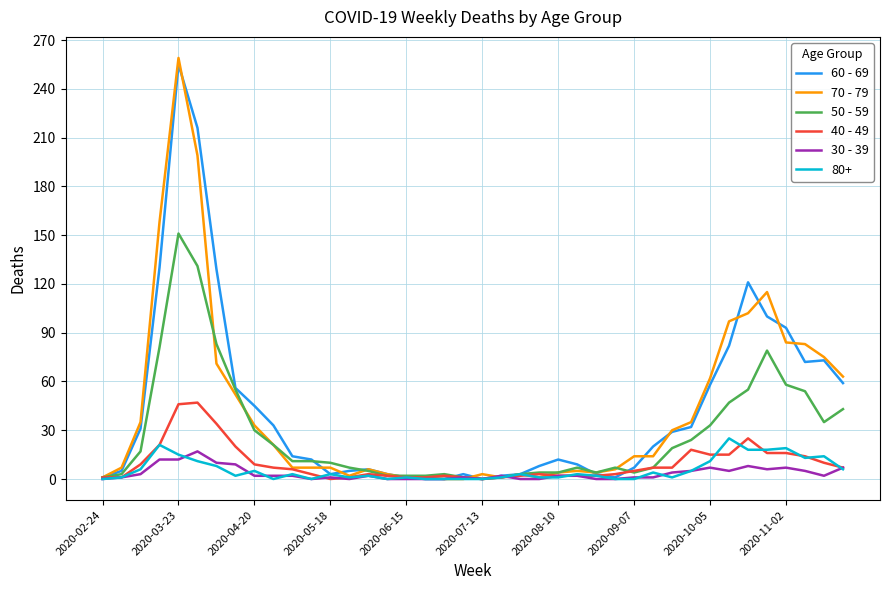

What is the maximum value shown in the chart?

259